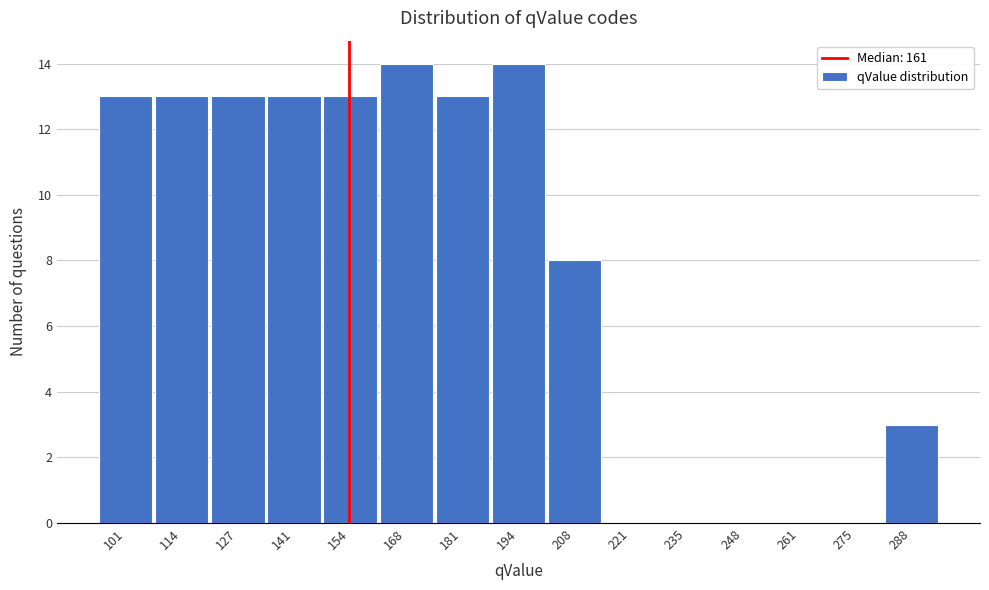

Reading right to left, extract all data points from this chart.

288=3	275=0	261=0	248=0	235=0	221=0	208=8	194=14	181=13	168=14	154=13	141=13	127=13	114=13	101=13